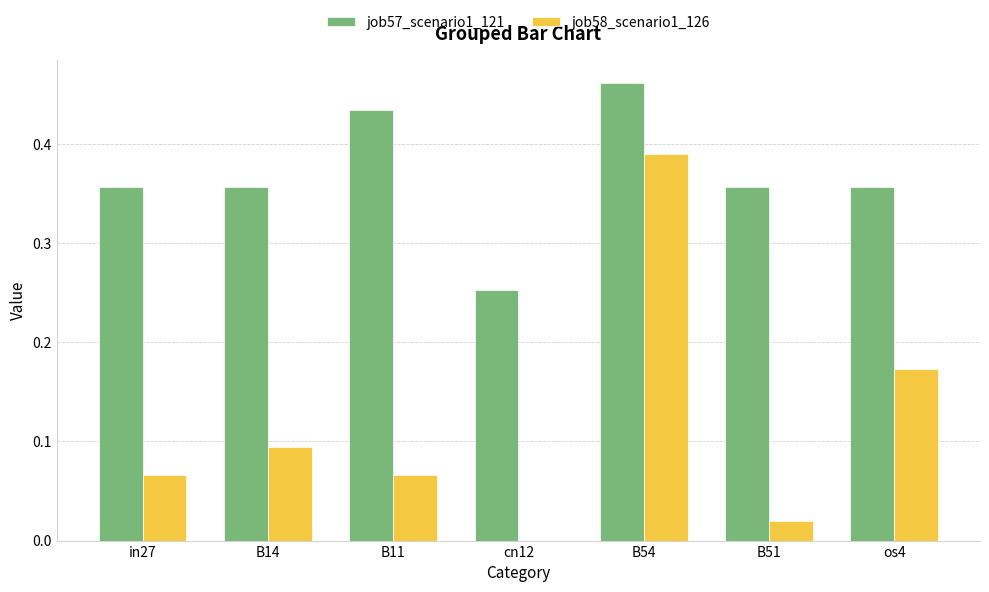

Which series changed the most between B11 and B54?

job58_scenario1_126